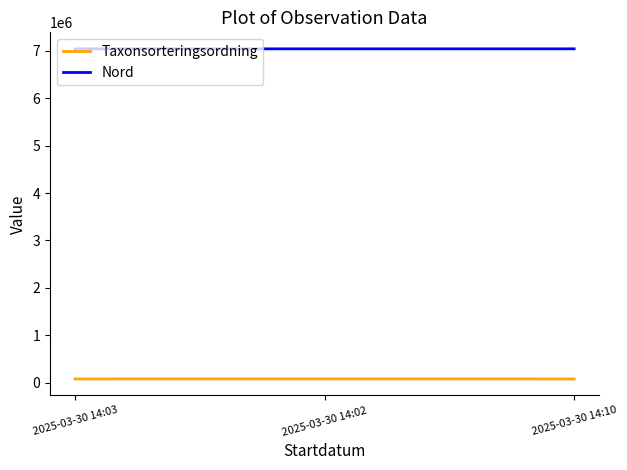

Rank the series at 2025-03-30 14:10 from lowest to highest value.

Taxonsorteringsordning, Nord